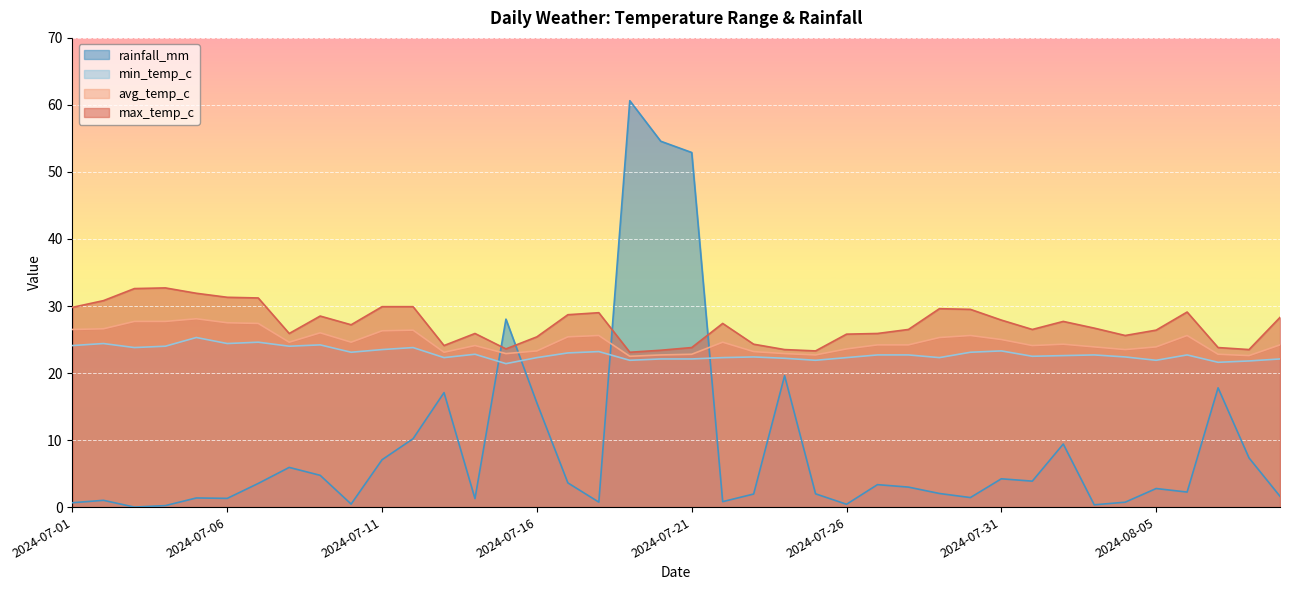

What is the approximate value of avg_temp_c at 2024-07-28?

24.2